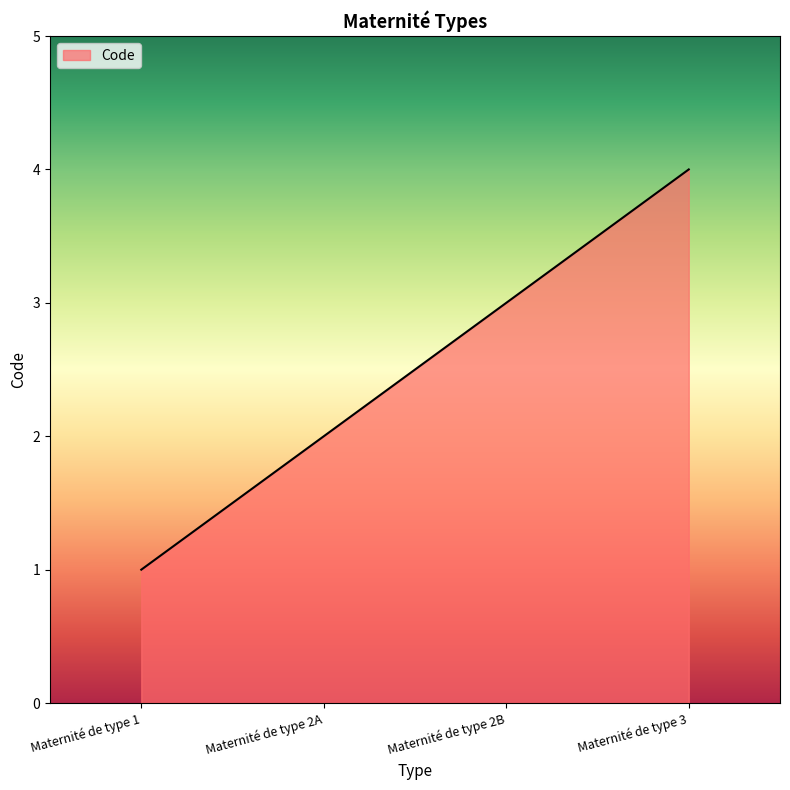

Reading left to right, what are all the values shown in this chart?

Maternité de type 1=1	Maternité de type 2A=2	Maternité de type 2B=3	Maternité de type 3=4